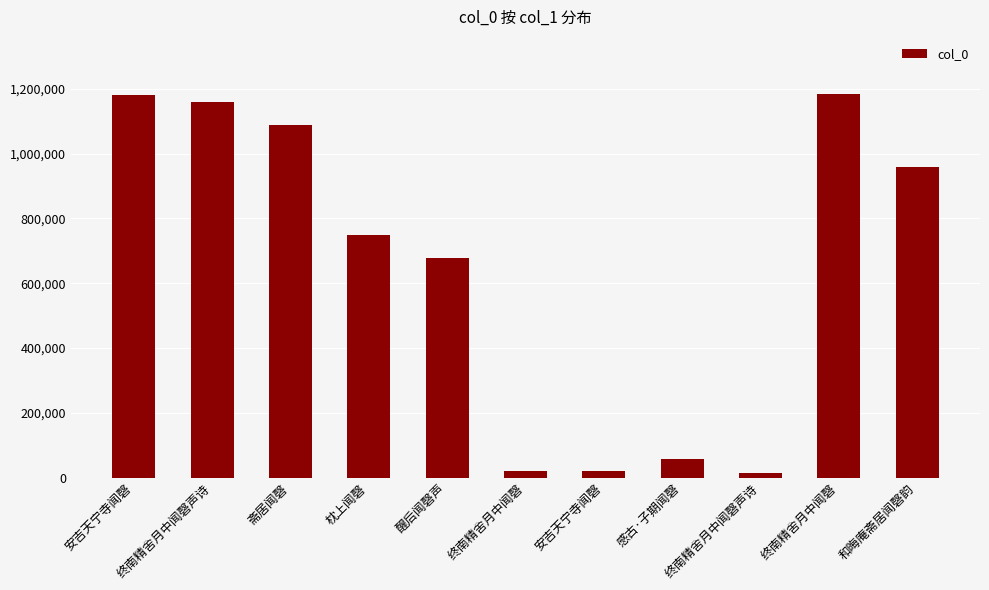

How many bars are there in total?

11